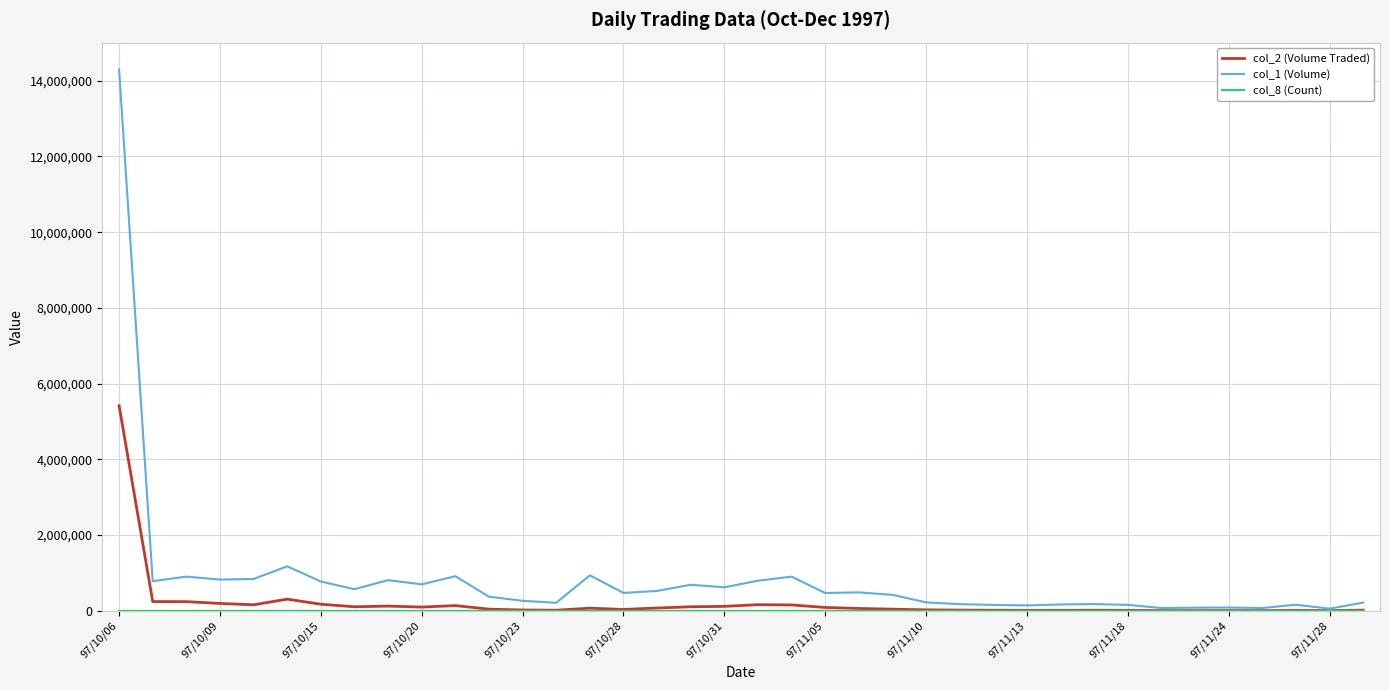

Which series has the largest total across all categories?

col_1 (Volume)